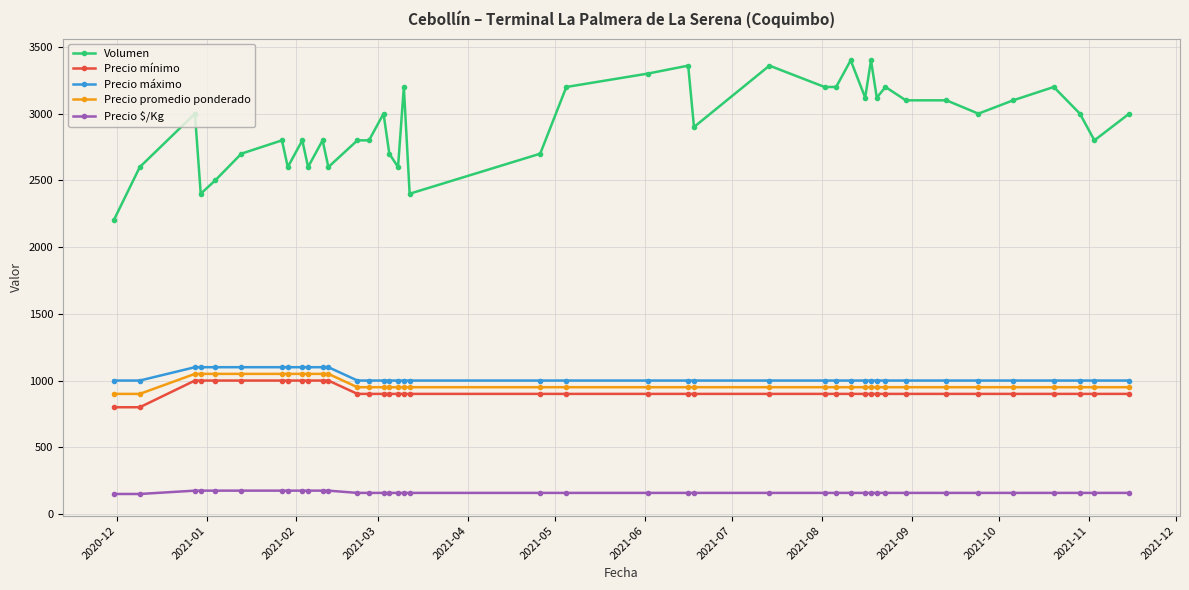

Which series has the largest range (max minus min)?

Volumen